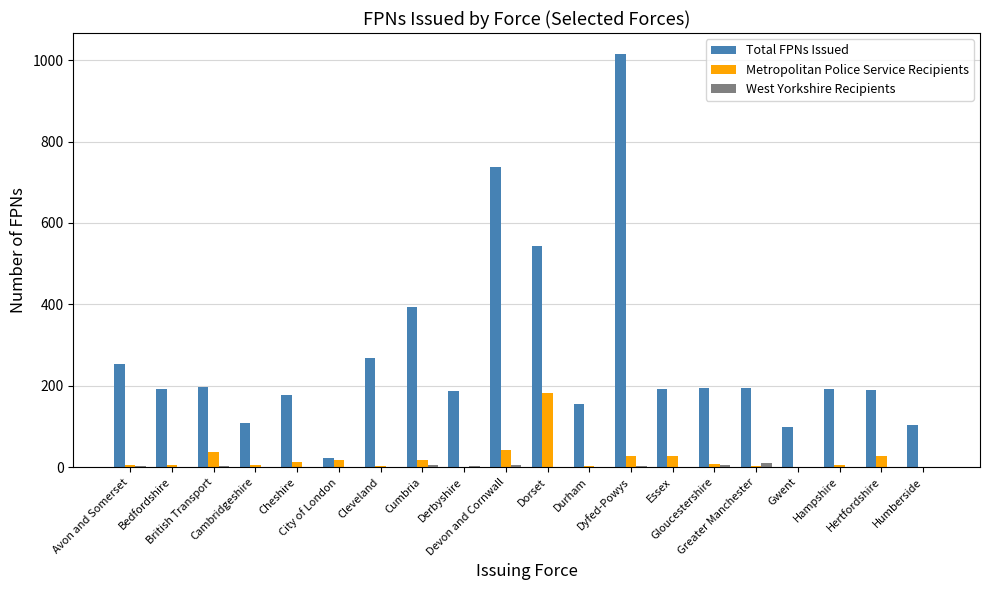

What is the sum of all Metropolitan Police Service Recipients values?

432